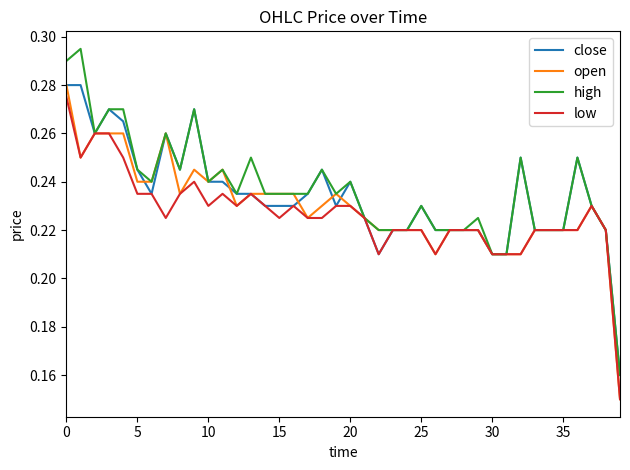

List the series in order of their overall mean, highest first.

high, close, open, low